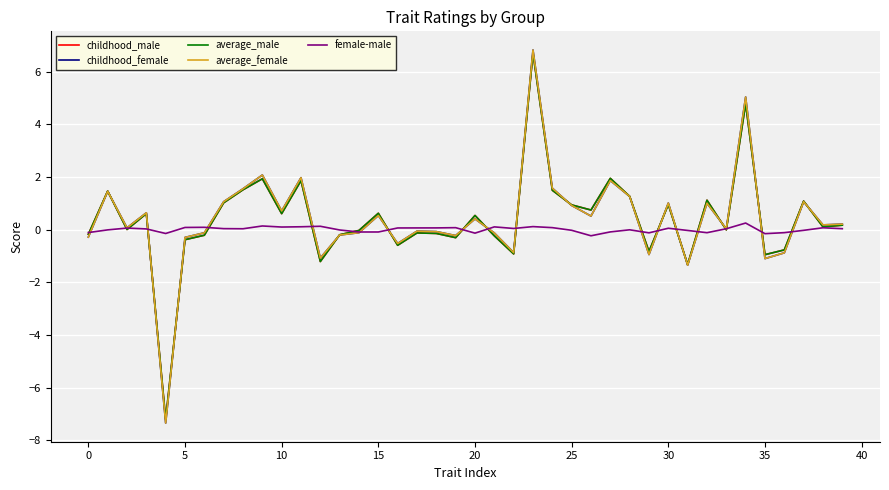

What is the maximum value for average_male?

6.7